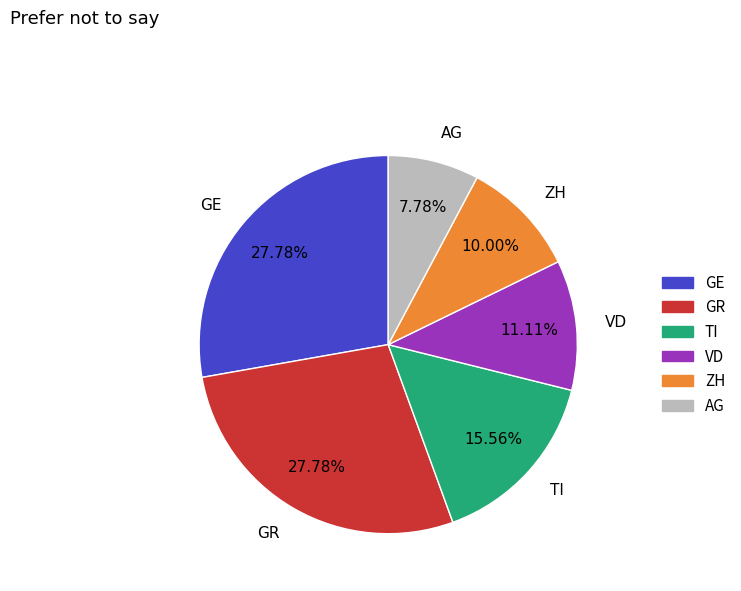

To the nearest percent, what percentage of the pie is TI?

16%